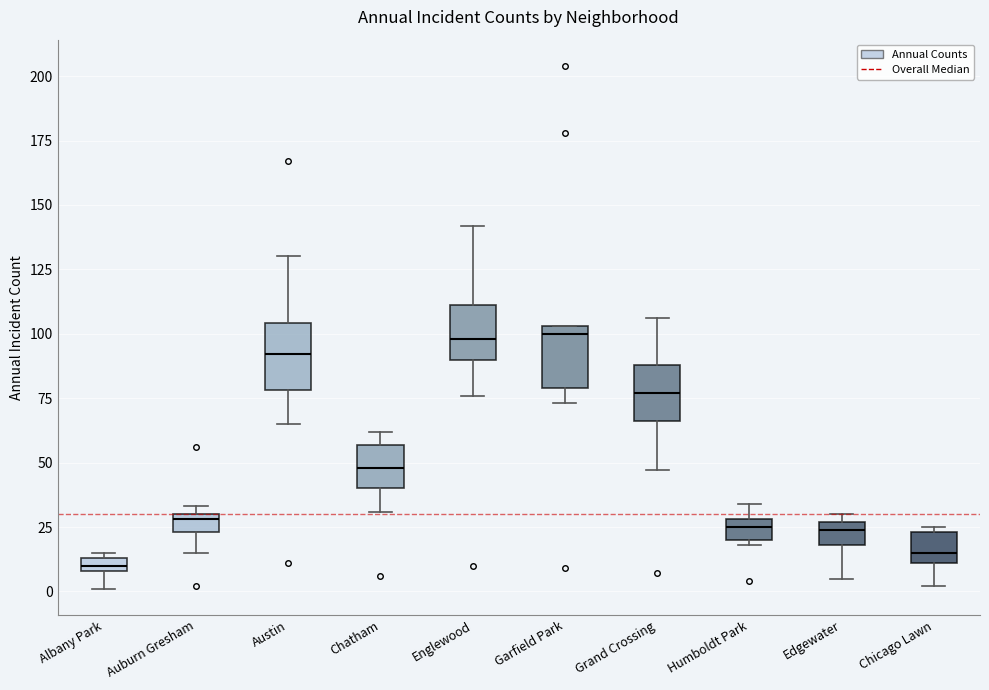

Which box has the lowest median line?

Albany Park